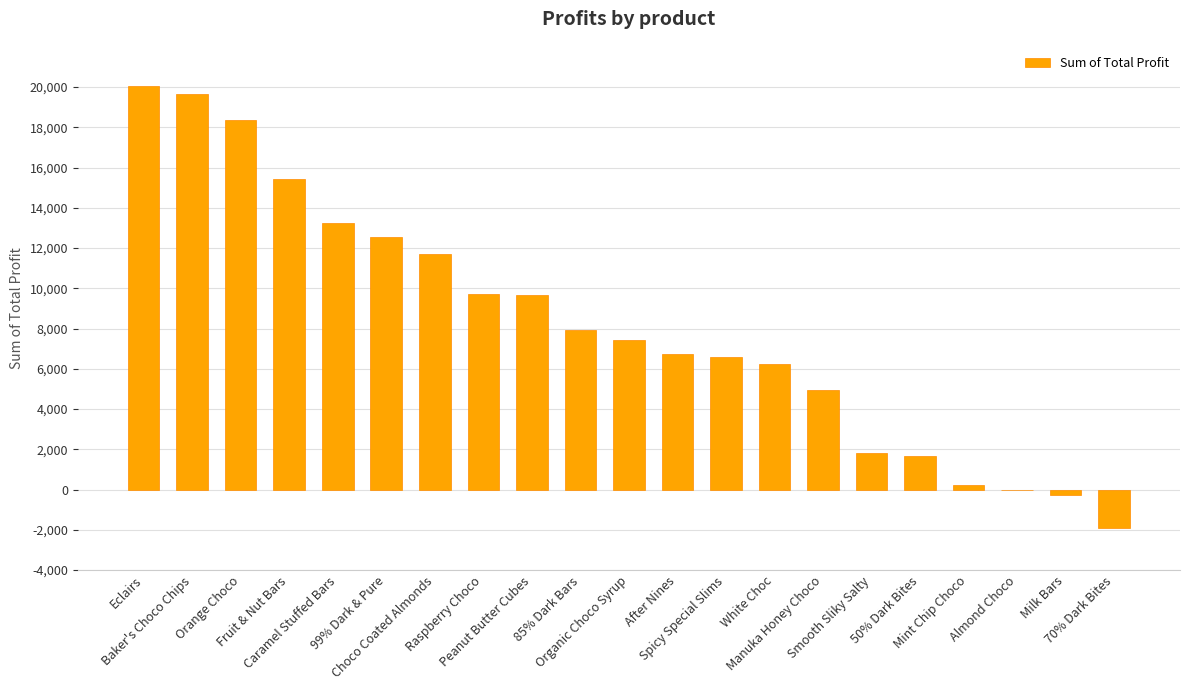

The value at Raspberry Choco is 14673.6. True or false?

False